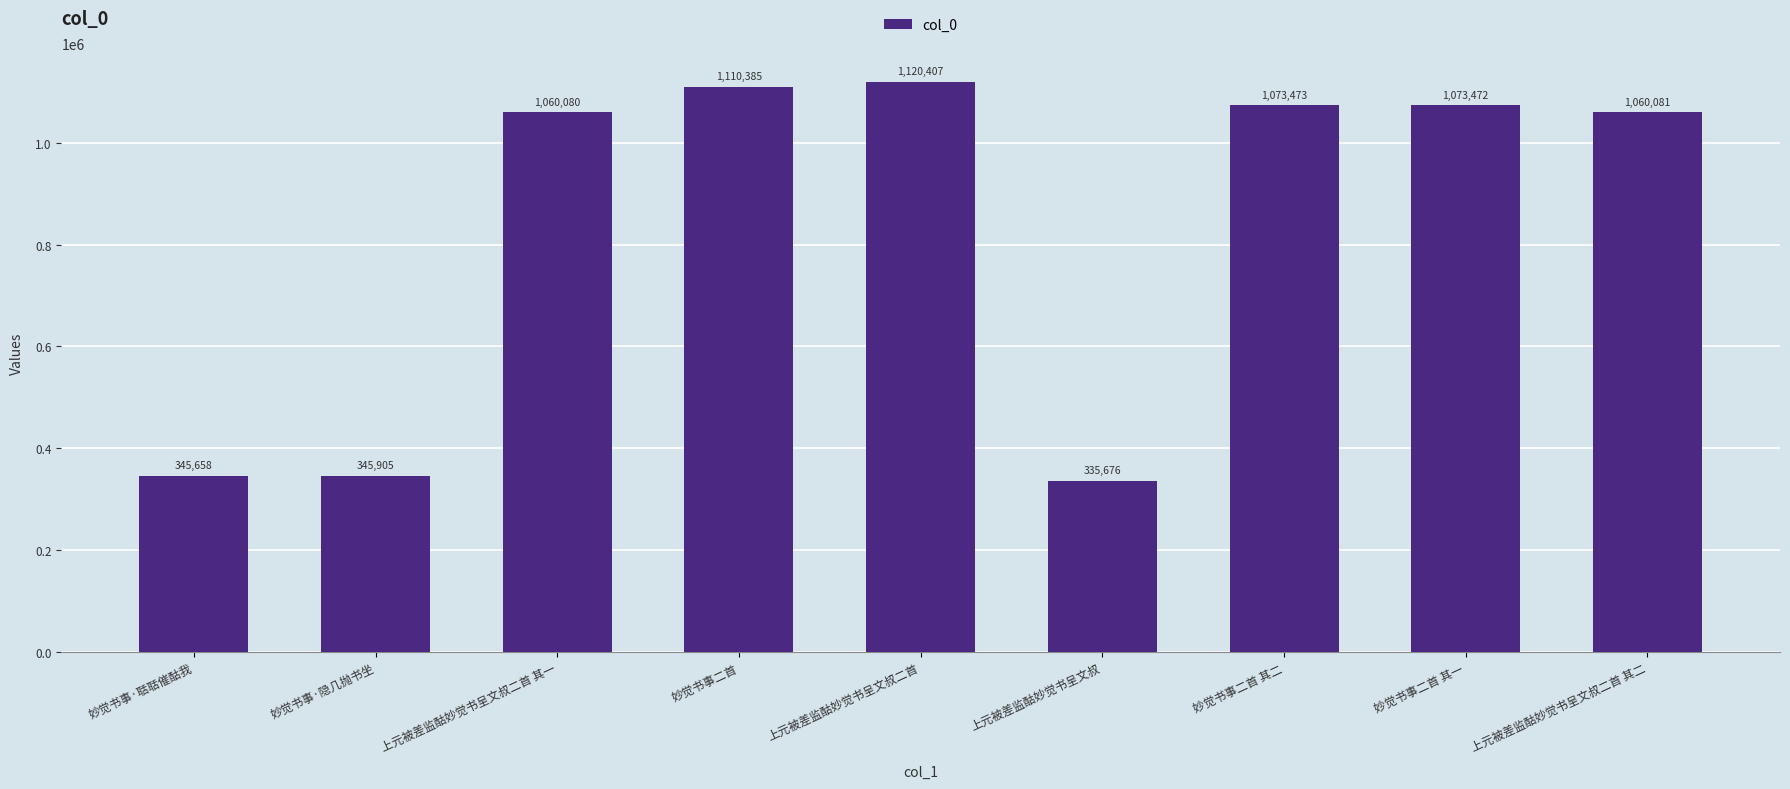

List the labels in order of value, largest first.

上元被差监酤妙觉书呈文叔二首, 妙觉书事二首, 妙觉书事二首 其二, 妙觉书事二首 其一, 上元被差监酤妙觉书呈文叔二首 其二, 上元被差监酤妙觉书呈文叔二首 其一, 妙觉书事·隐几抛书坐, 妙觉书事·聒聒催酤我, 上元被差监酤妙觉书呈文叔